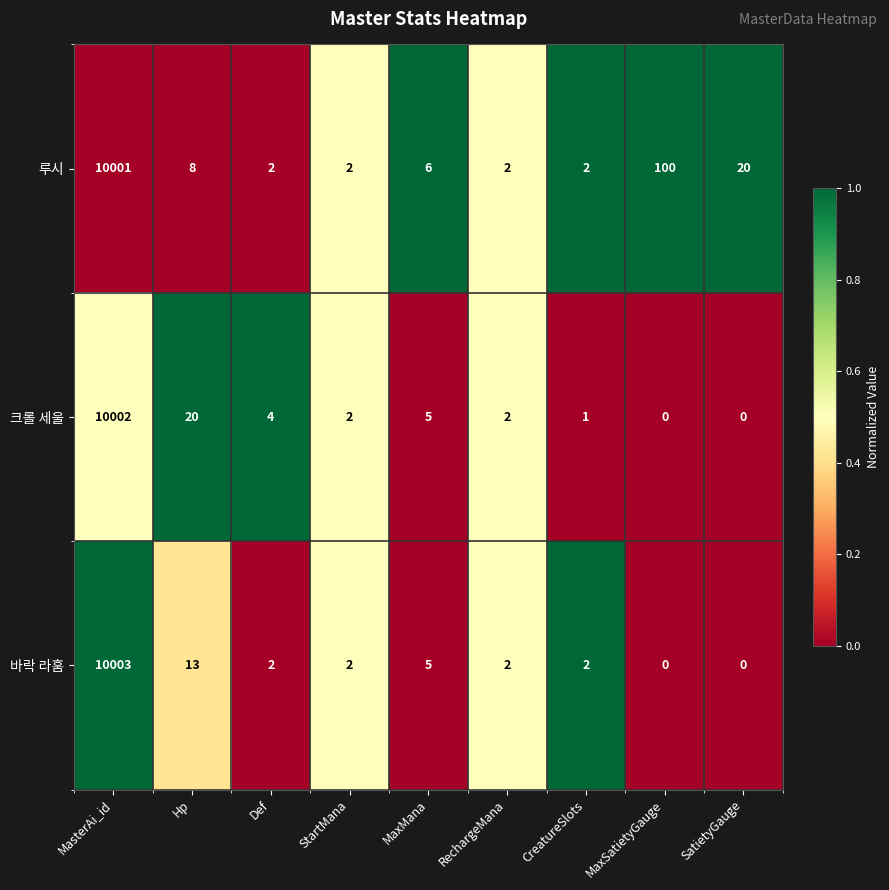

Reading right to left, extract all data points from this chart.

루시: SatietyGauge=20	MaxSatietyGauge=100	CreatureSlots=2	RechargeMana=2	MaxMana=6	StartMana=2	Def=2	Hp=8	MasterAi_id=10001
크롤 세울: SatietyGauge=0	MaxSatietyGauge=0	CreatureSlots=1	RechargeMana=2	MaxMana=5	StartMana=2	Def=4	Hp=20	MasterAi_id=10002
바락 라훔: SatietyGauge=0	MaxSatietyGauge=0	CreatureSlots=2	RechargeMana=2	MaxMana=5	StartMana=2	Def=2	Hp=13	MasterAi_id=10003